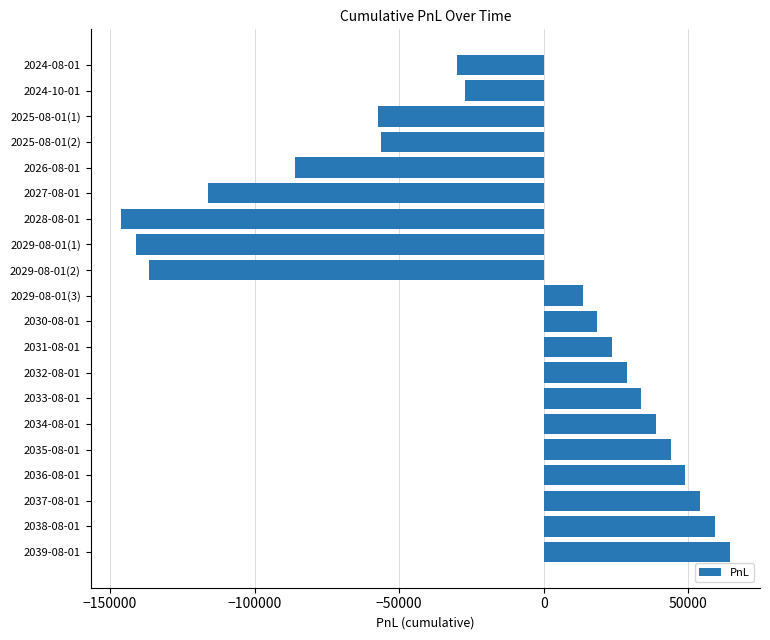

Which category has the lowest value across all series?

2028-08-01